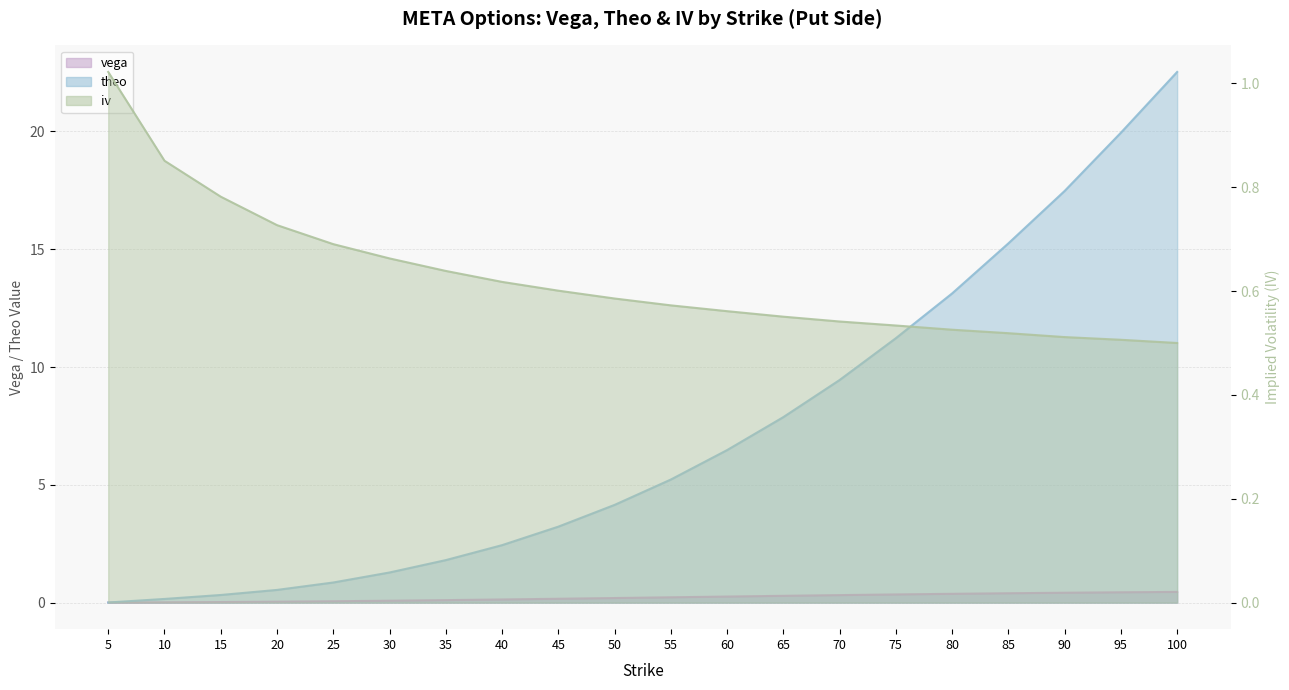

What value does the iv series have at 75?

0.5